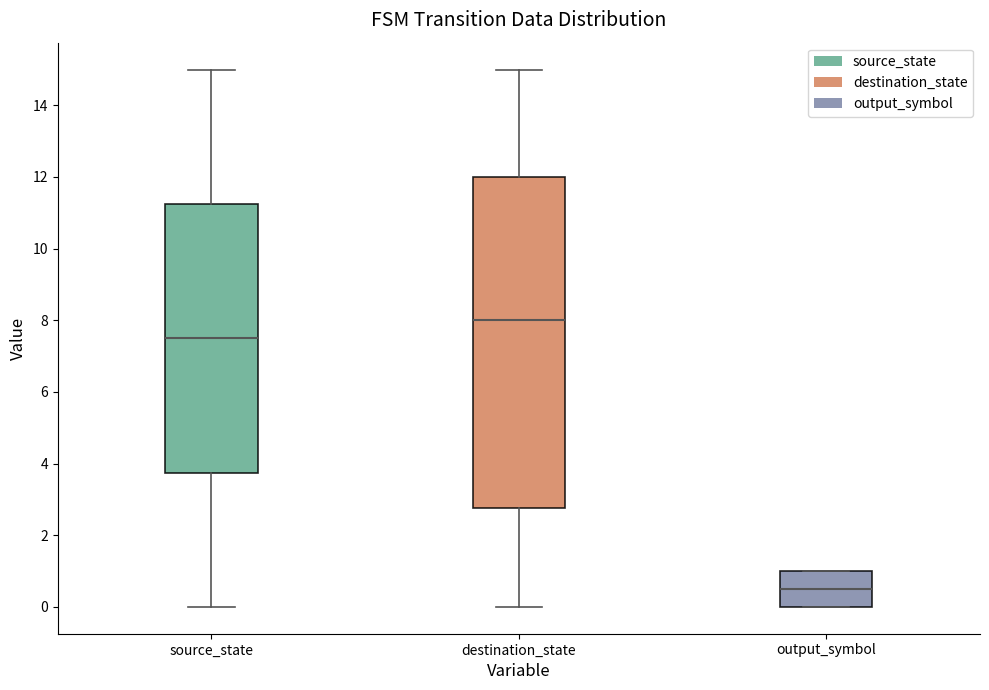

Reading left to right, read every box against the y-axis: the position of its median line, the range the box covers, and the ends of its whiskers. The values are not printed on the chart, so give them approximately, as read against the axis.

source_state: median 7.6, box 3.8 to 11.2, whiskers 0.0 to 15.0
destination_state: median 8.0, box 2.8 to 12.0, whiskers 0.0 to 15.0
output_symbol: median 0.6, box 0.0 to 1.0, whiskers 0.0 to 1.0